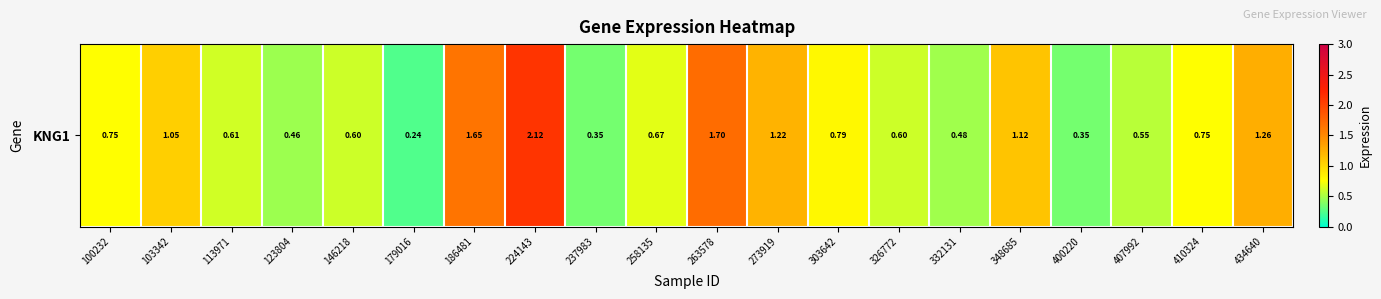

Reading left to right, list all the values displayed in this chart.

0.8	1.1	0.6	0.5	0.6	0.2	1.6	2.1	0.3	0.7	1.7	1.2	0.8	0.6	0.5	1.1	0.3	0.6	0.8	1.3